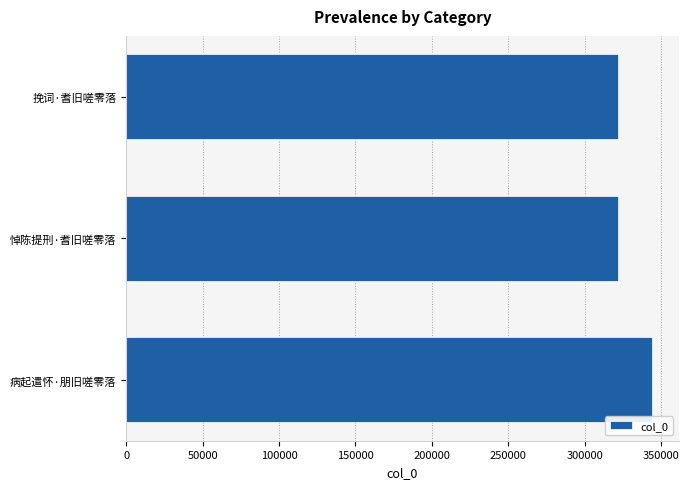

At which label is the value closest to 333011?

悼陈提刑·耆旧嗟零落